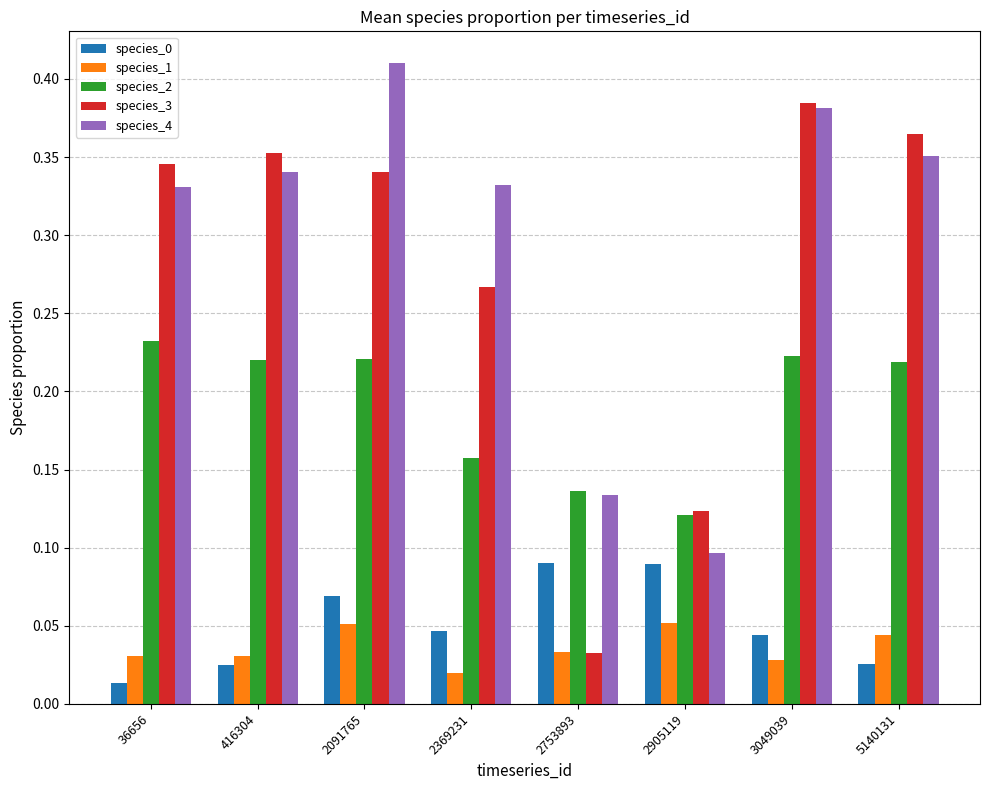

Count the species_4 values in the range 0 to 1.

8